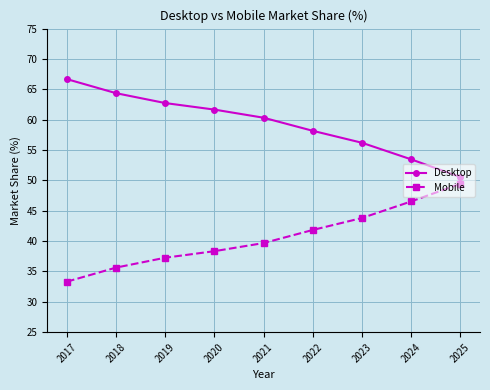

What is the difference between the maximum and second lowest values in the Desktop series?

13.2